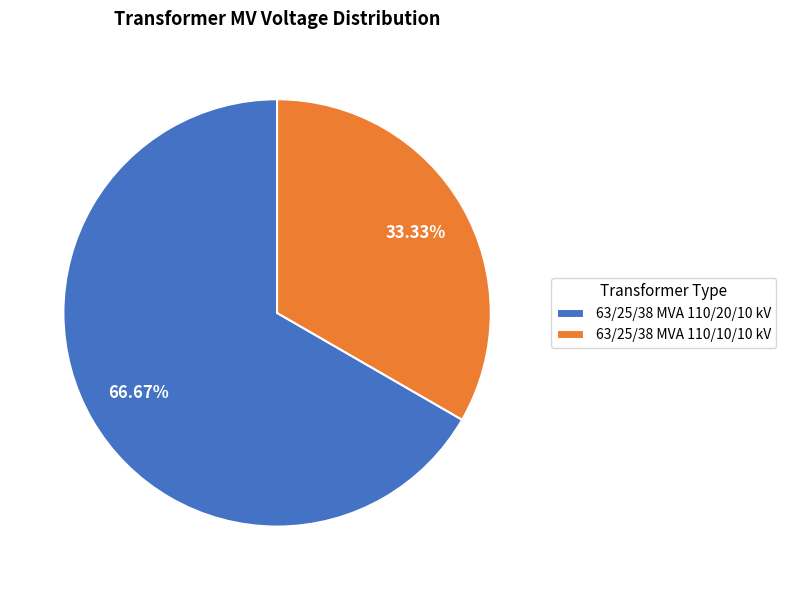

The 63/25/38 MVA 110/20/10 kV slice represents 67% of the pie. True or false?

True